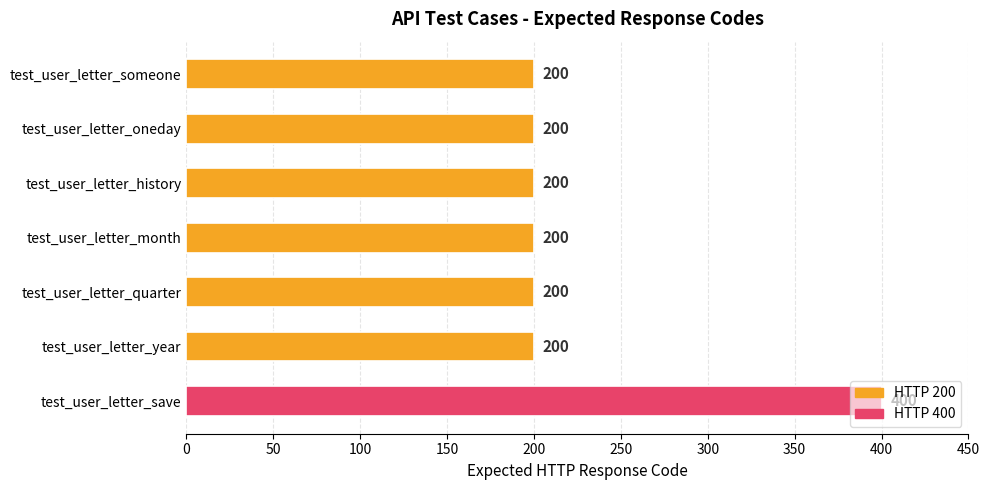

Read the value at test_user_letter_history, to the nearest 10.

200